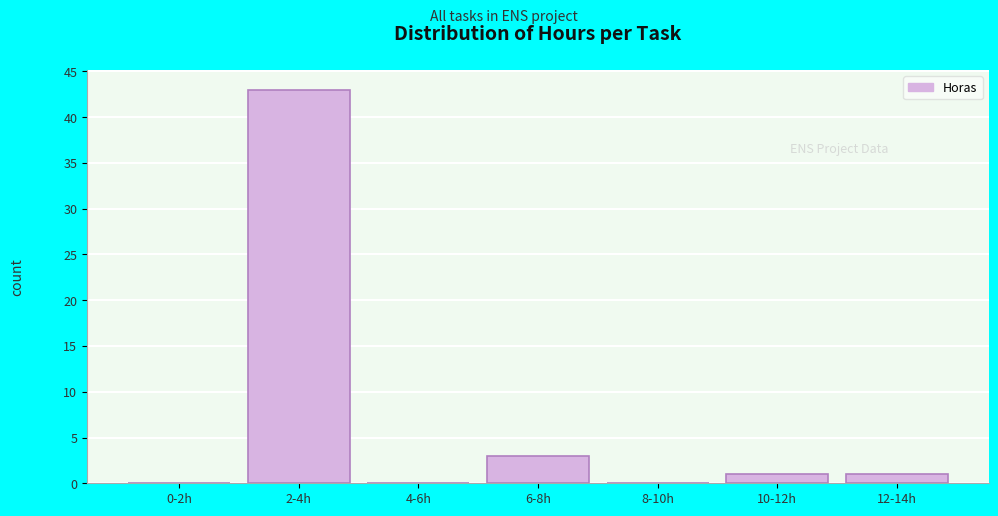

True or false: the data shows 0 at 4-6h.

True